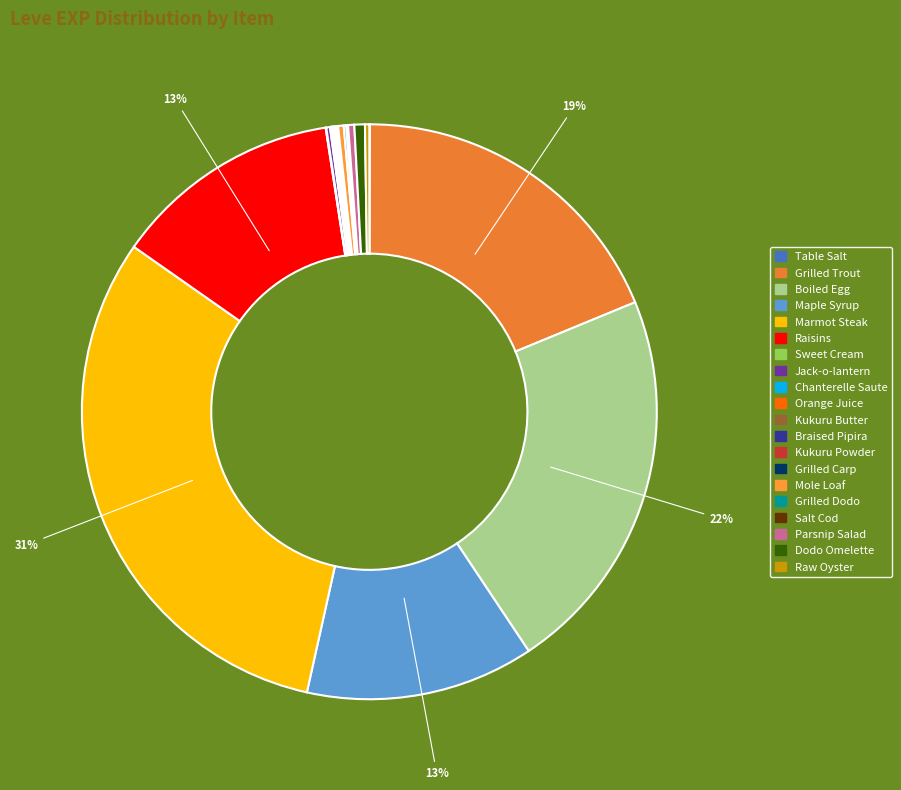

Is there any slice that represents more than half of the pie?

No